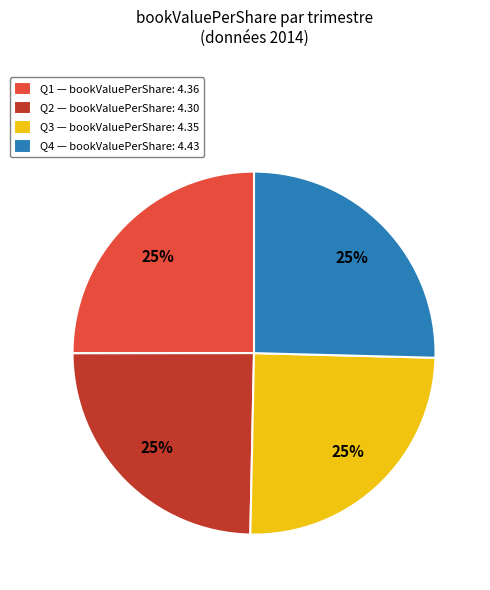

Does Q4 — bookValuePerShare: 4.43 represent more than half of the total?

No